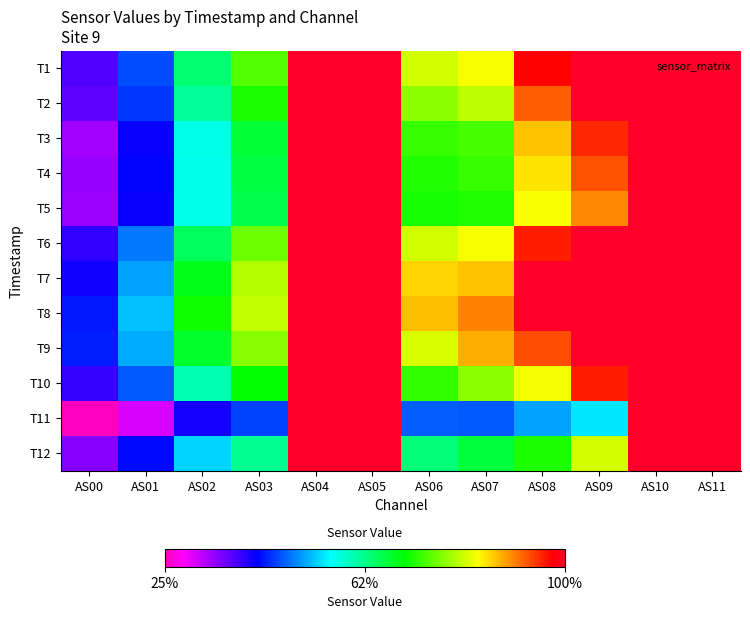

Reading left to right, list all the values displayed in this chart.

T1: AS00=25367	AS01=30905	AS02=42124	AS03=48874	AS04=65535	AS05=65535	AS06=53550	AS07=54819	AS08=63987	AS09=65535	AS10=65535	AS11=65535
T2: AS00=24939	AS01=30116	AS02=40508	AS03=47107	AS04=65535	AS05=65535	AS06=51023	AS07=52762	AS08=60632	AS09=65535	AS10=65535	AS11=65535
T3: AS00=22659	AS01=27973	AS02=38016	AS03=44129	AS04=65535	AS05=65535	AS06=48031	AS07=48648	AS08=57127	AS09=62644	AS10=65535	AS11=65535
T4: AS00=22905	AS01=28200	AS02=37753	AS03=43819	AS04=65535	AS05=65535	AS06=47261	AS07=47913	AS08=55985	AS09=60984	AS10=65535	AS11=65535
T5: AS00=22754	AS01=27816	AS02=37776	AS03=43418	AS04=65535	AS05=65535	AS06=46829	AS07=47144	AS08=54755	AS09=59102	AS10=65535	AS11=65535
T6: AS00=26622	AS01=32489	AS02=42836	AS03=49920	AS04=65535	AS05=65535	AS06=53504	AS07=54741	AS08=63008	AS09=65535	AS10=65535	AS11=65535
T7: AS00=27702	AS01=34042	AS02=45175	AS03=52259	AS04=65535	AS05=65535	AS06=56571	AS07=57130	AS08=65535	AS09=65535	AS10=65535	AS11=65535
T8: AS00=29116	AS01=34825	AS02=46669	AS03=52844	AS04=65535	AS05=65535	AS06=57377	AS07=59341	AS08=65535	AS09=65535	AS10=65535	AS11=65535
T9: AS00=29169	AS01=34125	AS02=44527	AS03=50868	AS04=65535	AS05=65535	AS06=53654	AS07=57872	AS08=61235	AS09=65535	AS10=65535	AS11=65535
T10: AS00=26323	AS01=31369	AS02=39888	AS03=46073	AS04=65535	AS05=65535	AS06=47710	AS07=50949	AS08=54682	AS09=62967	AS10=65535	AS11=65535
T11: AS00=16978	AS01=20698	AS02=27420	AS03=30513	AS04=65535	AS05=65535	AS06=31451	AS07=31230	AS08=33873	AS09=36224	AS10=65535	AS11=65535
T12: AS00=23593	AS01=28485	AS02=35617	AS03=40912	AS04=65535	AS05=65535	AS06=41946	AS07=44094	AS08=46964	AS09=53451	AS10=65535	AS11=65535